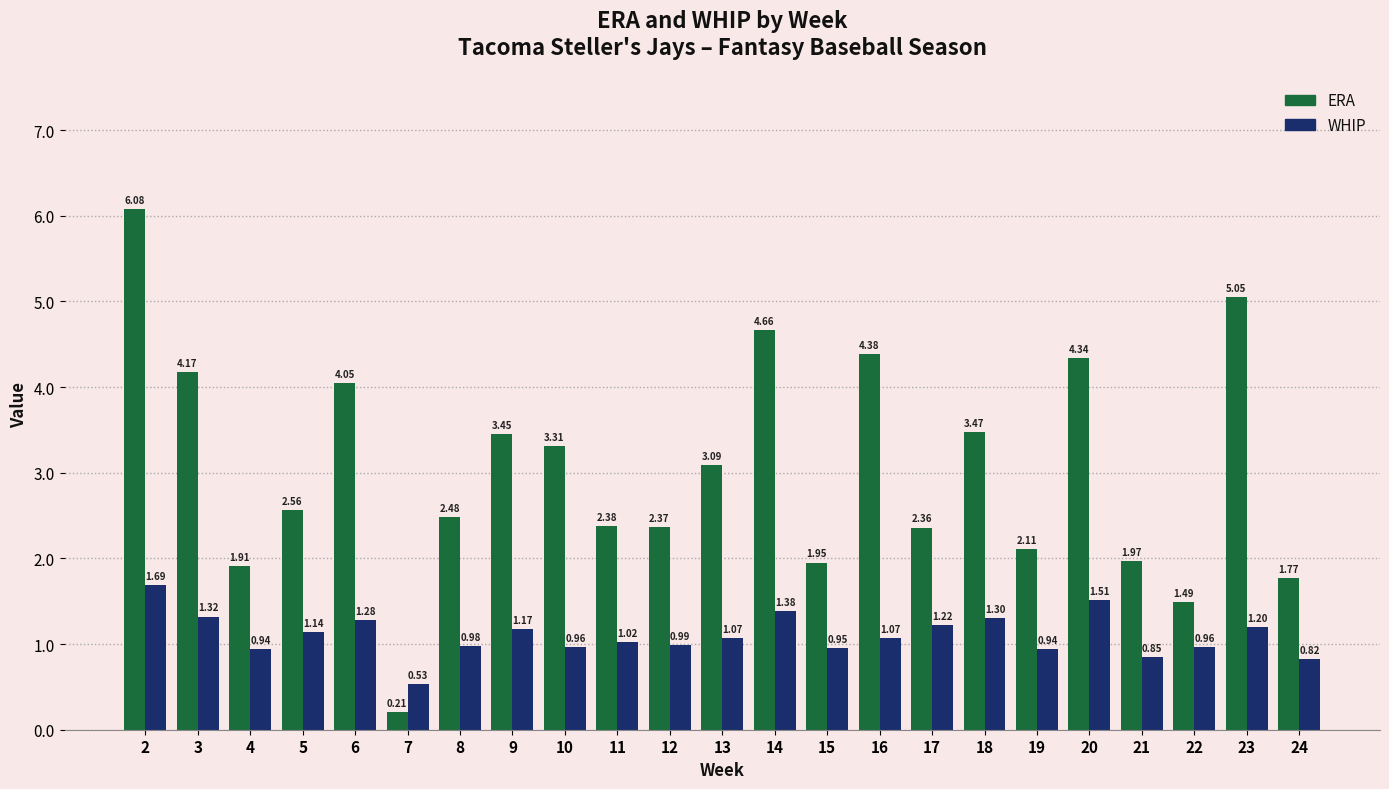

What is the difference between the second highest and second lowest values in the WHIP series?

0.7